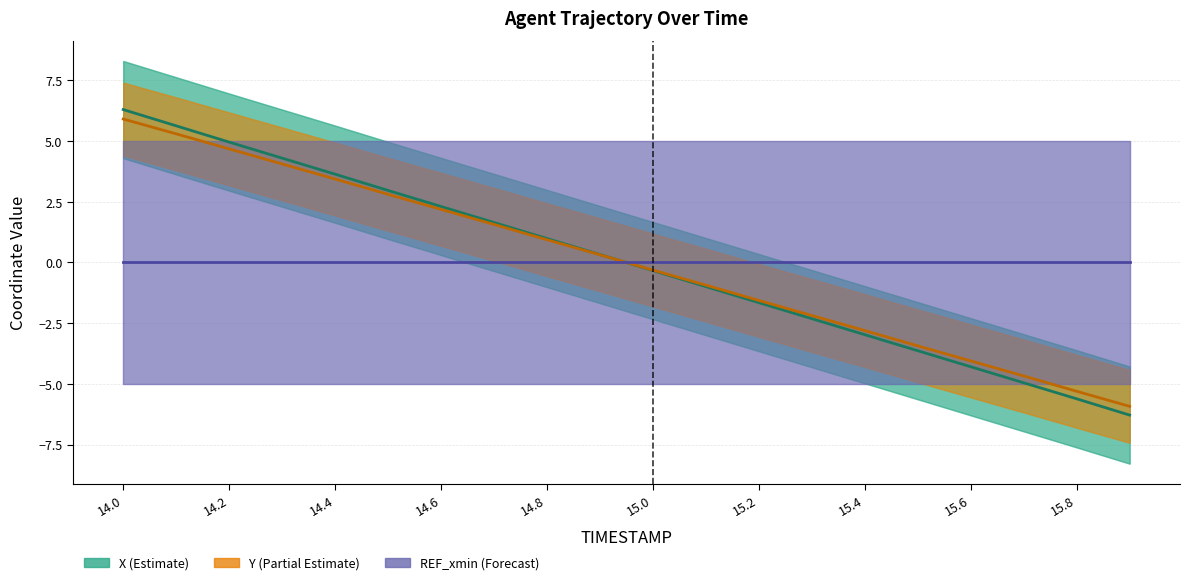

What is the greatest value displayed?

6.3